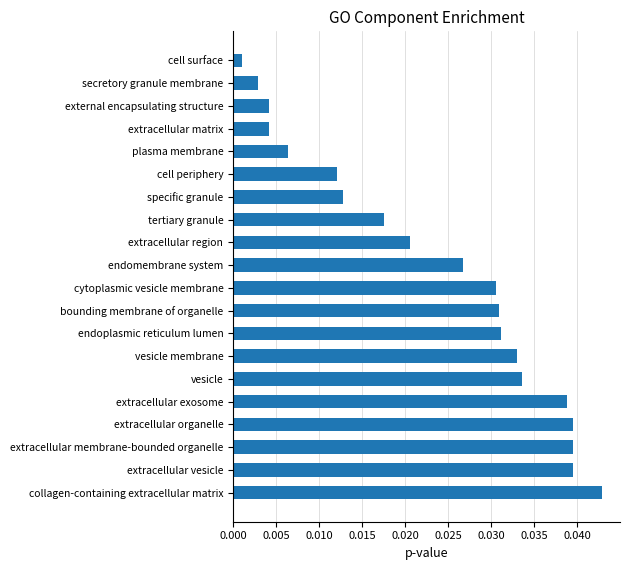

Which category has the lowest value across all series?

cell surface